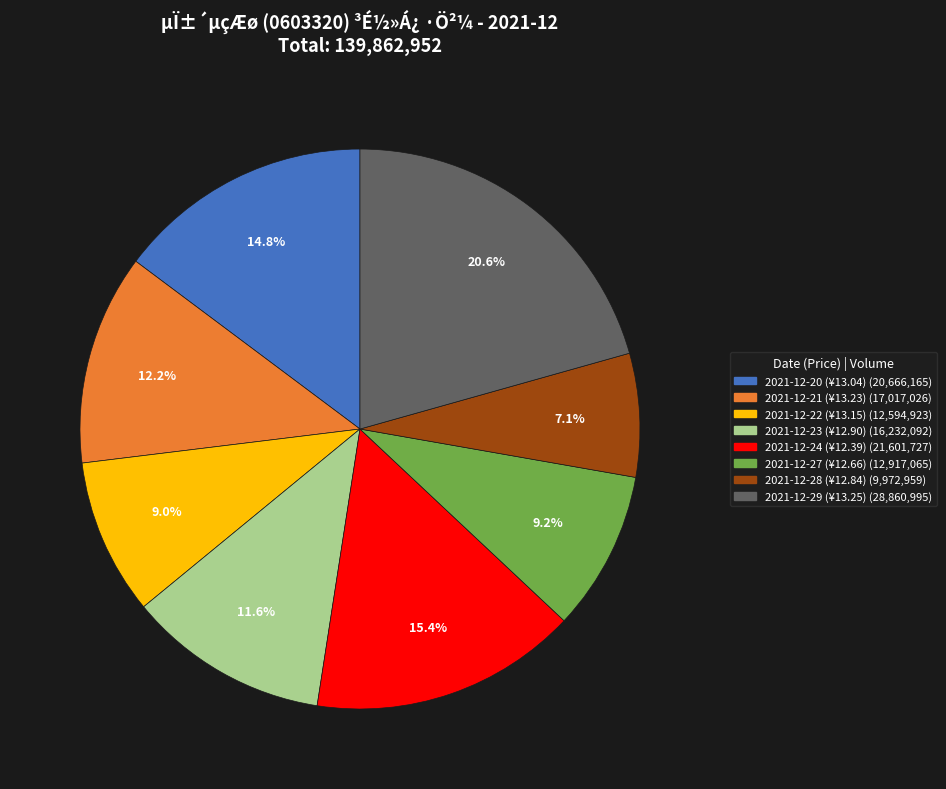

Count the number of slices in the pie.

8